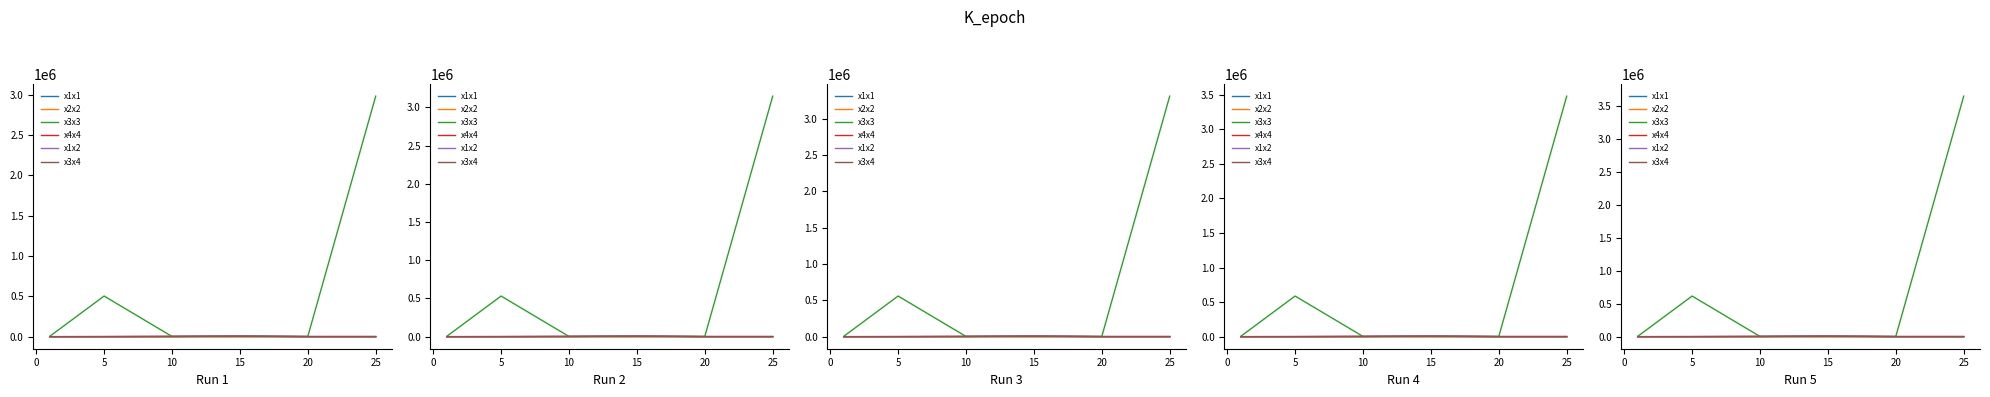

Between 20 and 25, which series saw the biggest shift?

x3x3